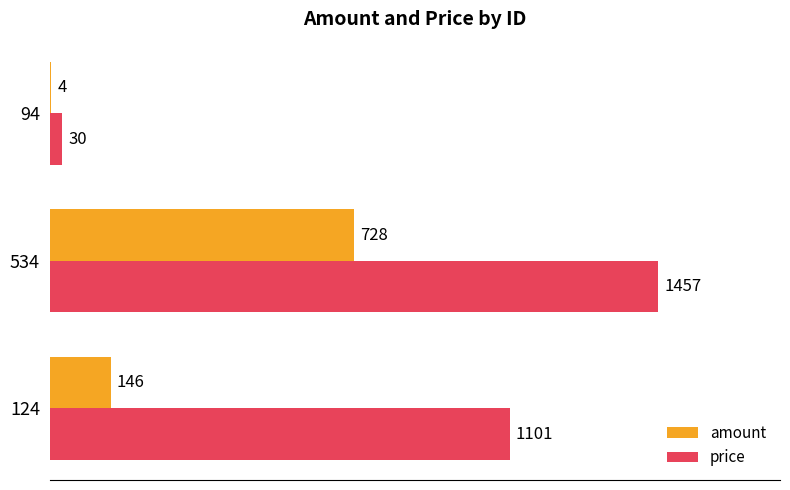

What is the maximum value shown in the chart?

1457